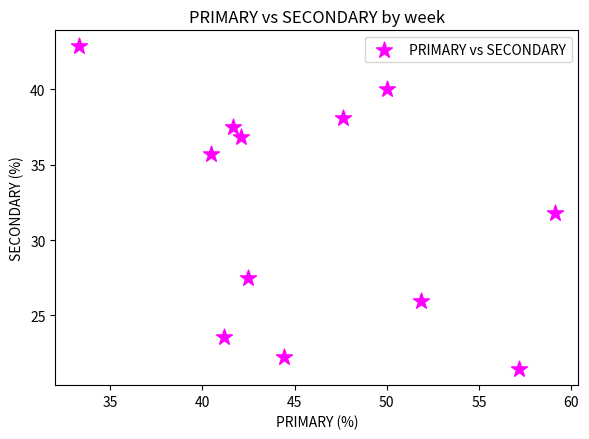

What is the range of Y values (max minus min)?

21.4